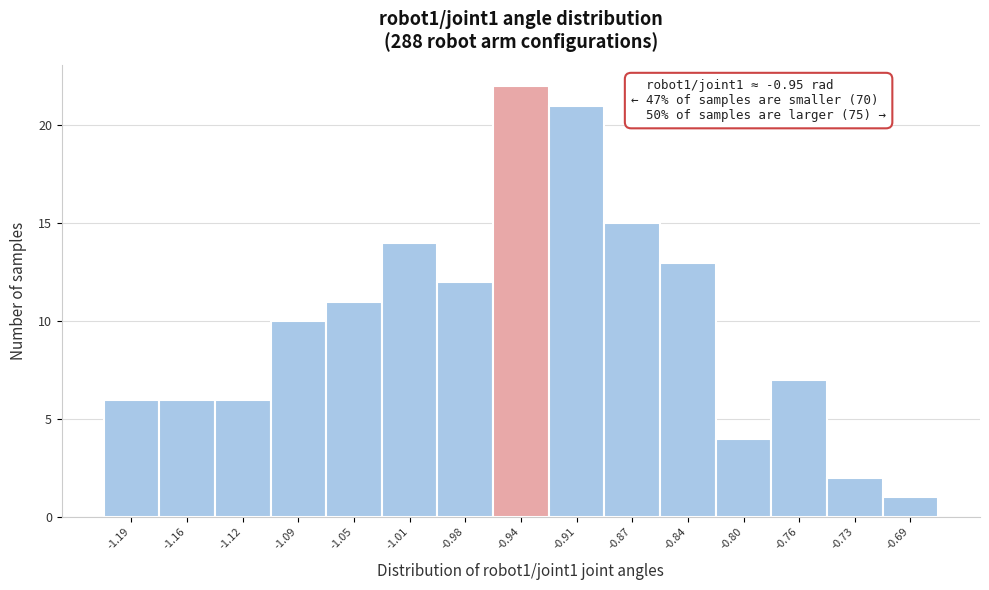

Over which range of the x-axis is the bar tallest?

-0.960 to -0.925